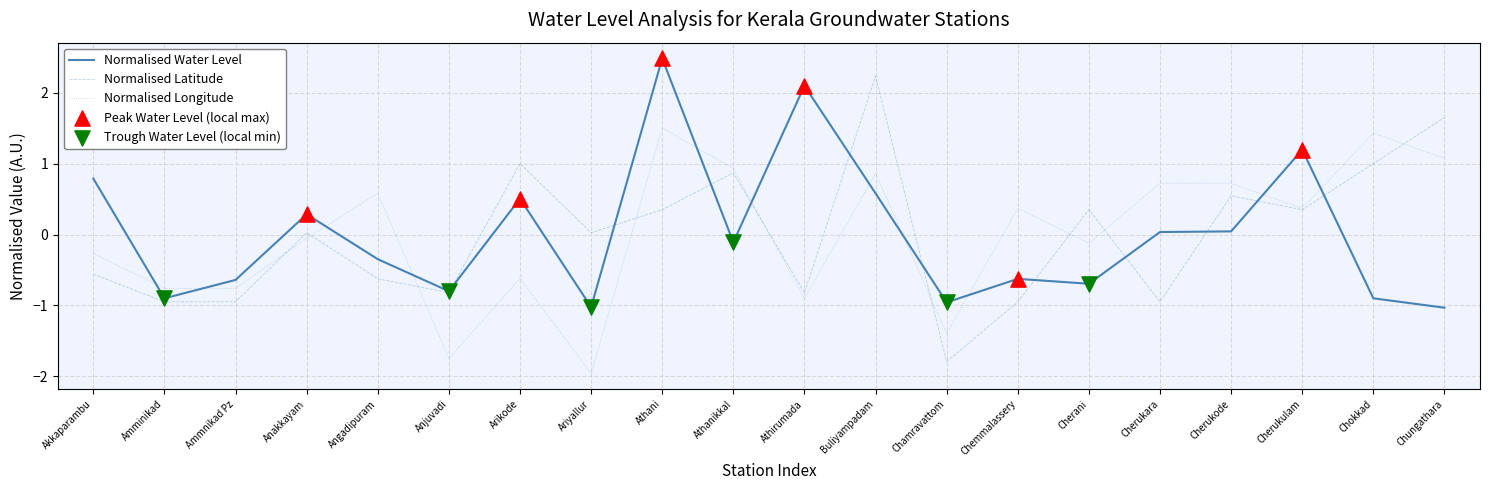

Which series changed the most between Amminikad and Athirumada?

Normalised Water Level